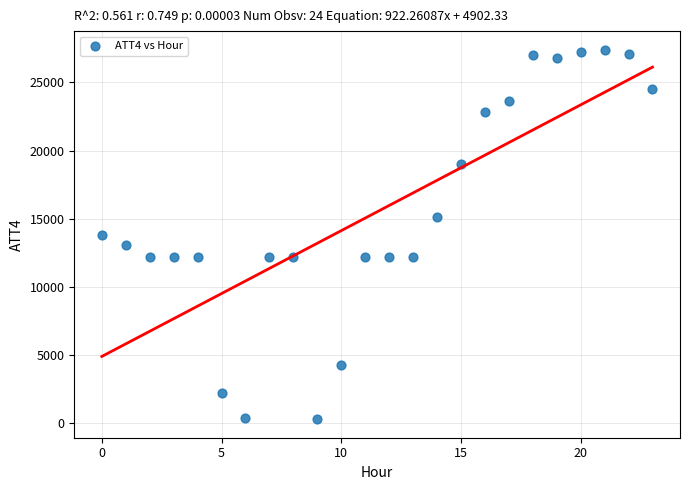

What is the range of Y values (max minus min)?

27100